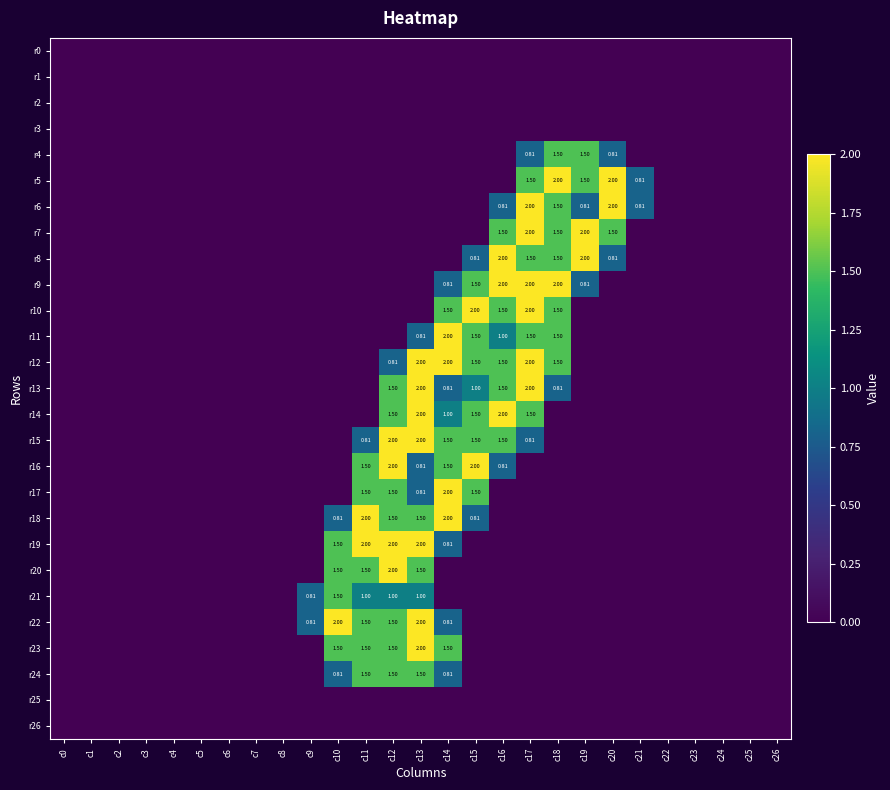

Is the value of r14 at c5 greater than the value of r16 at c12?

No